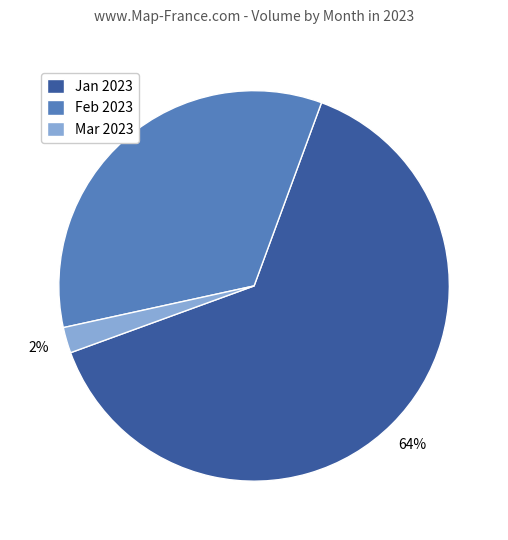

Between Feb 2023 and Mar 2023, which is larger?

Feb 2023